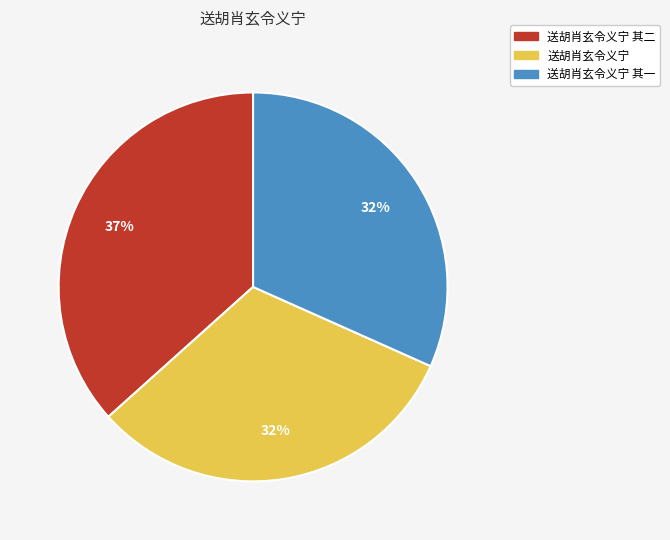

Do 送胡肖玄令义宁 and 送胡肖玄令义宁 其二 together represent more than half of the pie?

Yes